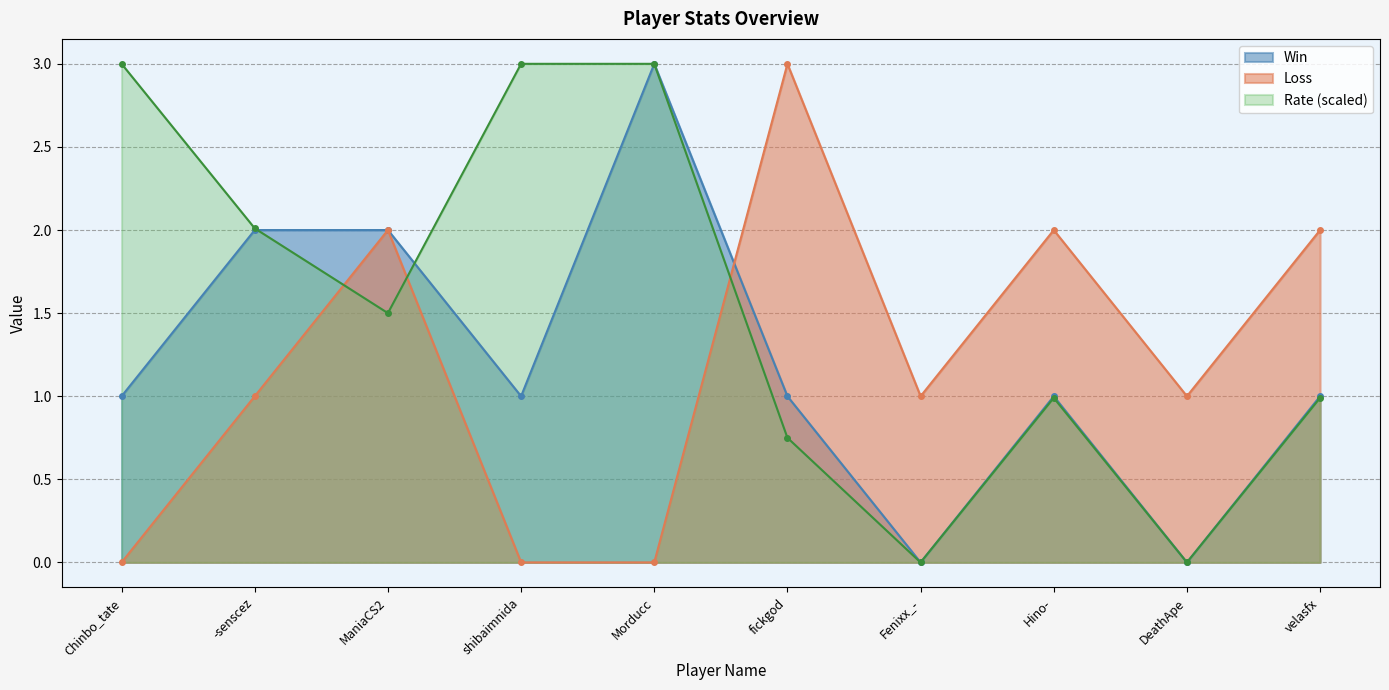

After their last crossing, which series has the higher values: Loss or Rate?

Loss